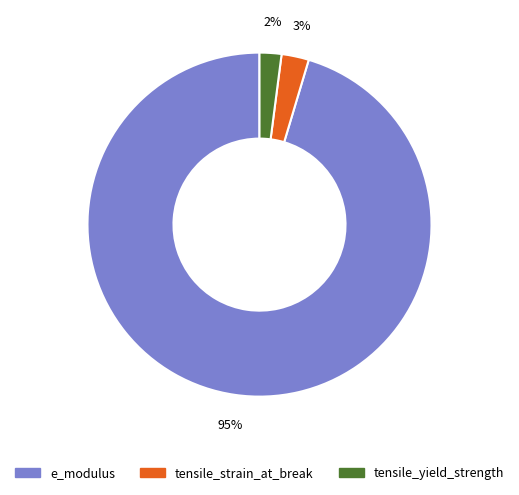

Rank the categories by value from highest to lowest.

e_modulus, tensile_strain_at_break, tensile_yield_strength